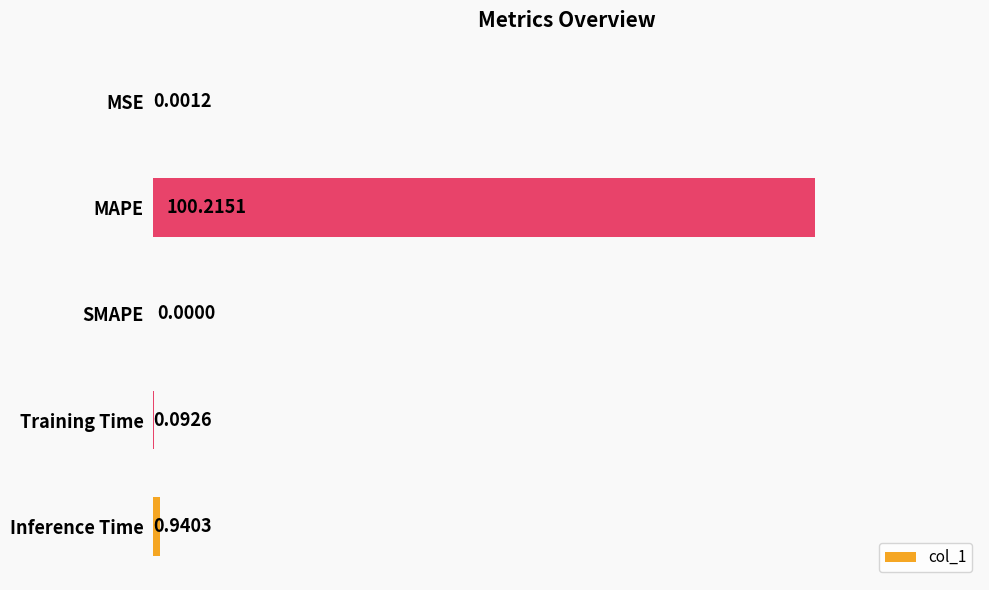

Which label corresponds to the largest value in the chart?

MAPE